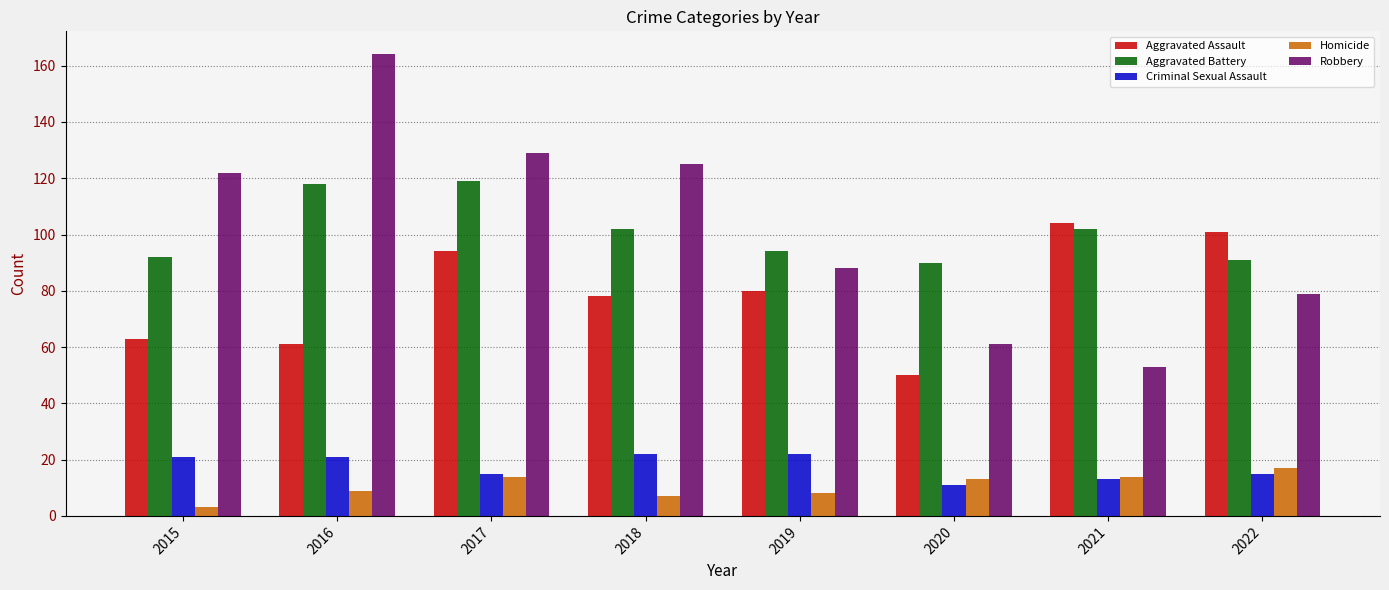

Count the number of categories in the chart.

8